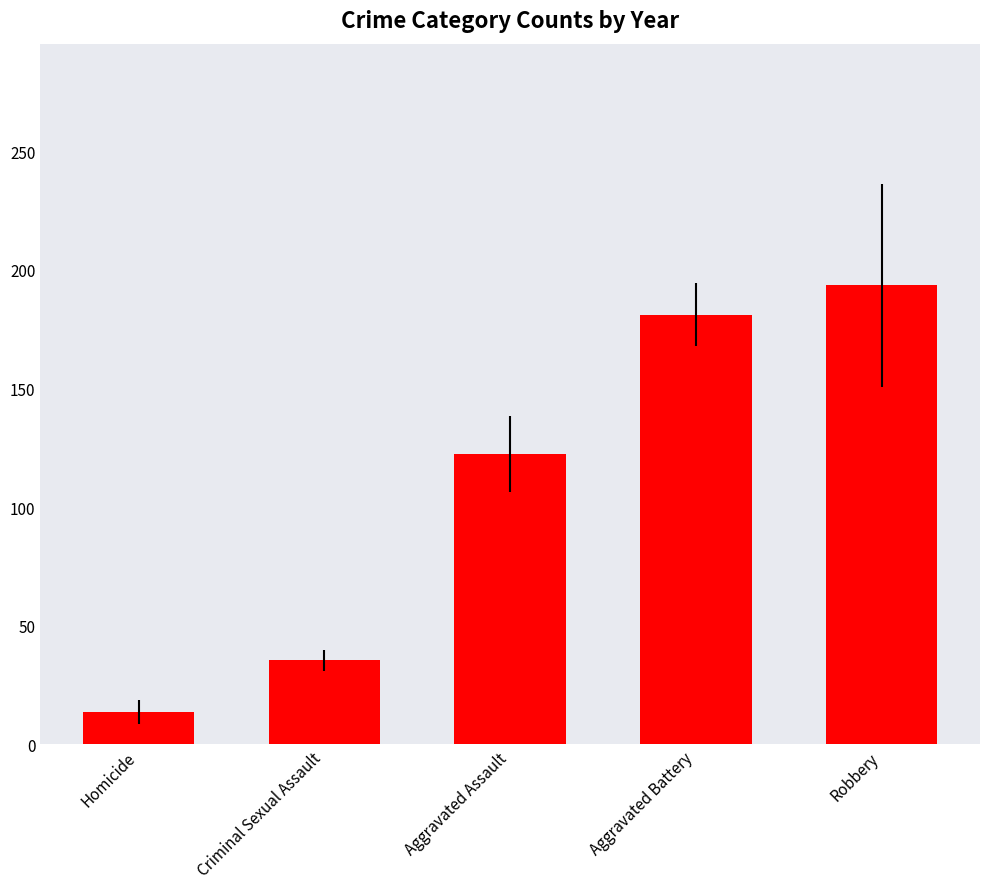

Rank the categories by value from highest to lowest.

Robbery, Aggravated Battery, Aggravated Assault, Criminal Sexual Assault, Homicide